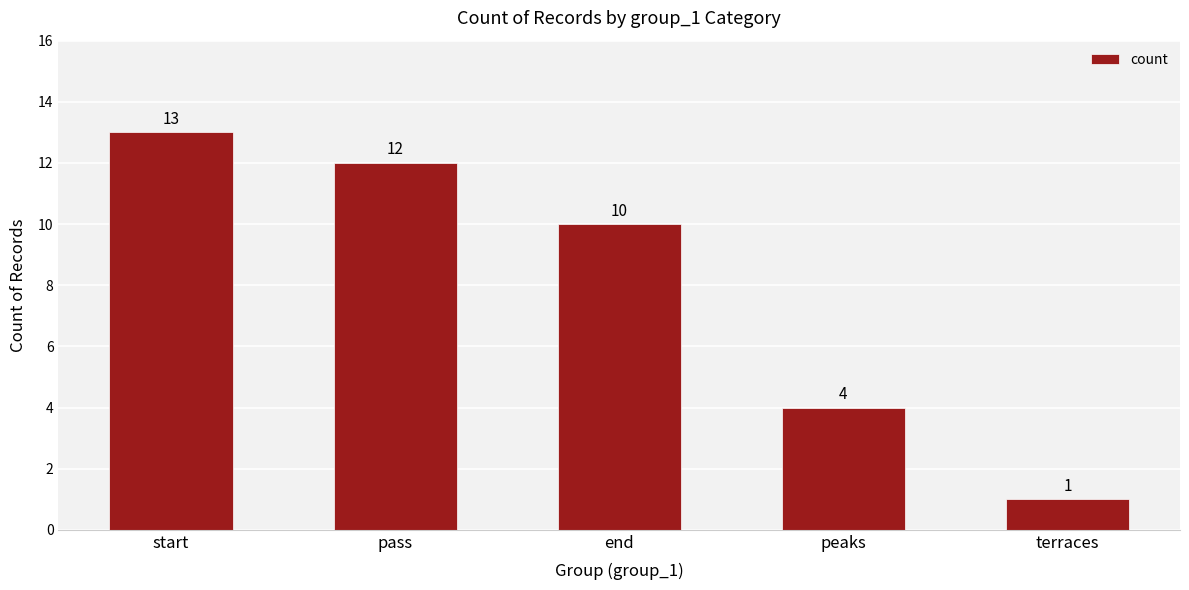

What is the difference between the second highest and second lowest values?

8